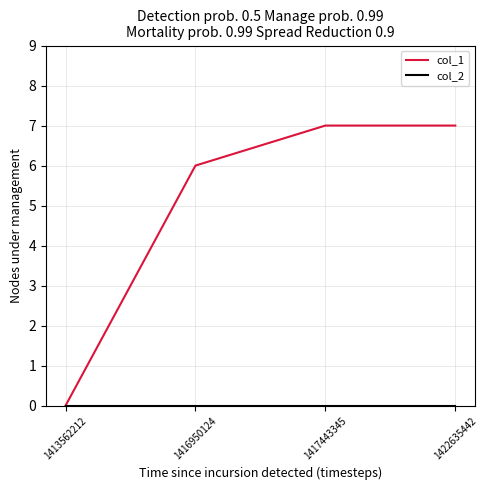

How many positive values does the col_1 series have?

3